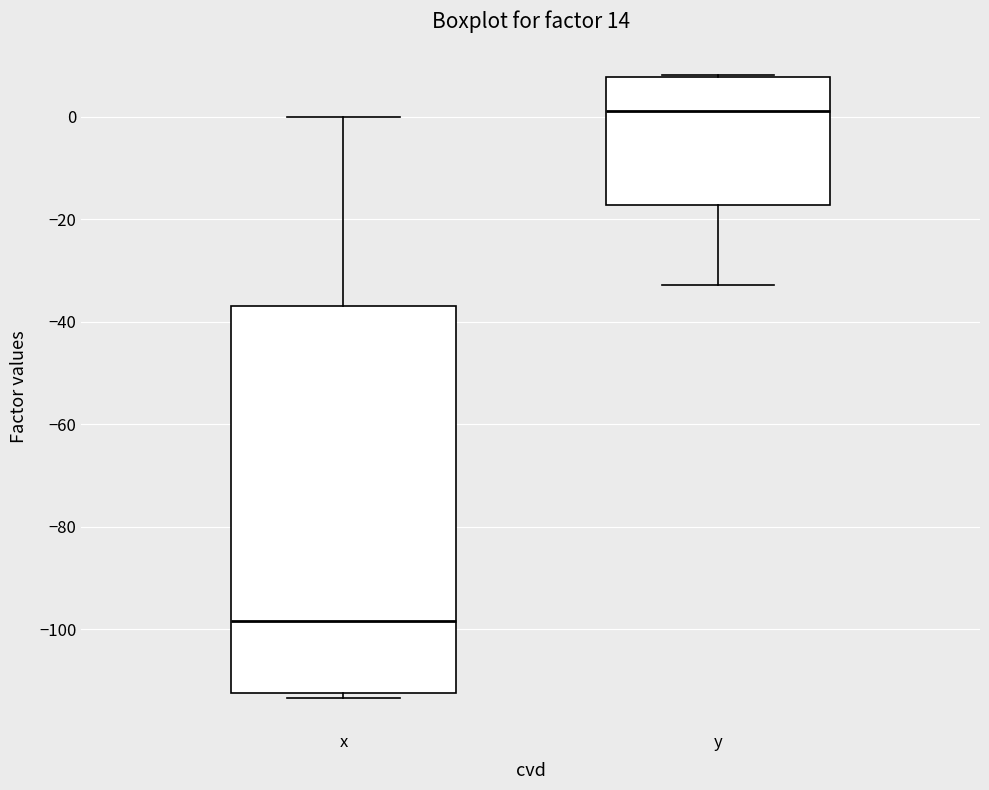

Reading left to right, read every box against the y-axis: the position of its median line, the range the box covers, and the ends of its whiskers. The values are not printed on the chart, so give them approximately, as read against the axis.

x: median -98, box -112 to -36, whiskers -114 to 0
y: median 2, box -18 to 8, whiskers -32 to 8